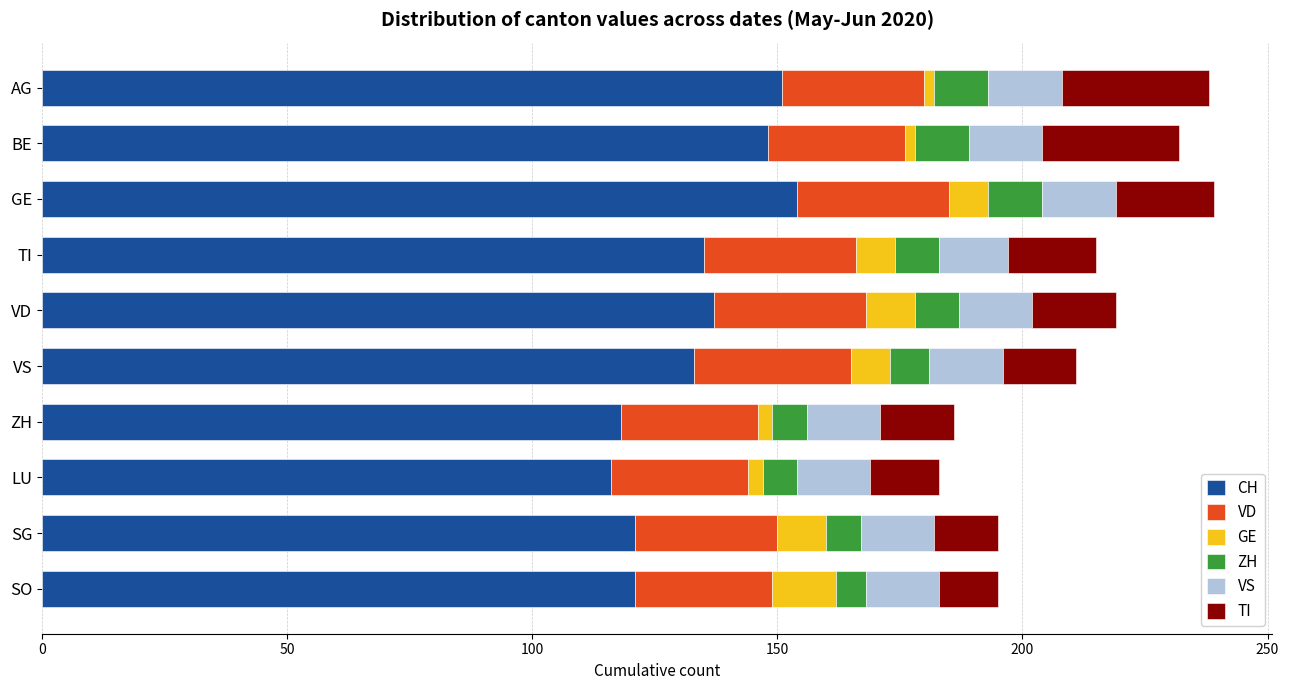

What is the difference between the maximum and minimum values in the CH series?

38